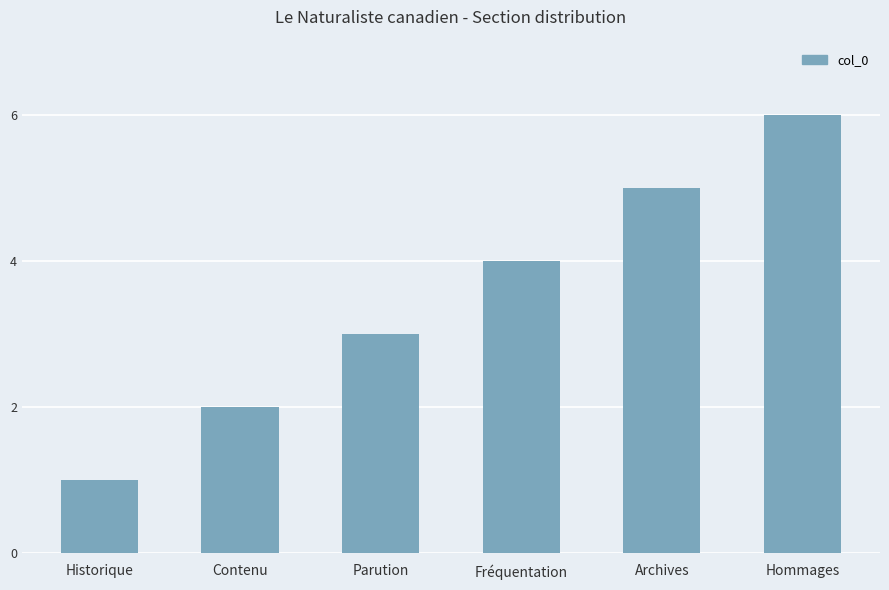

Which label corresponds to the smallest value in the chart?

Historique